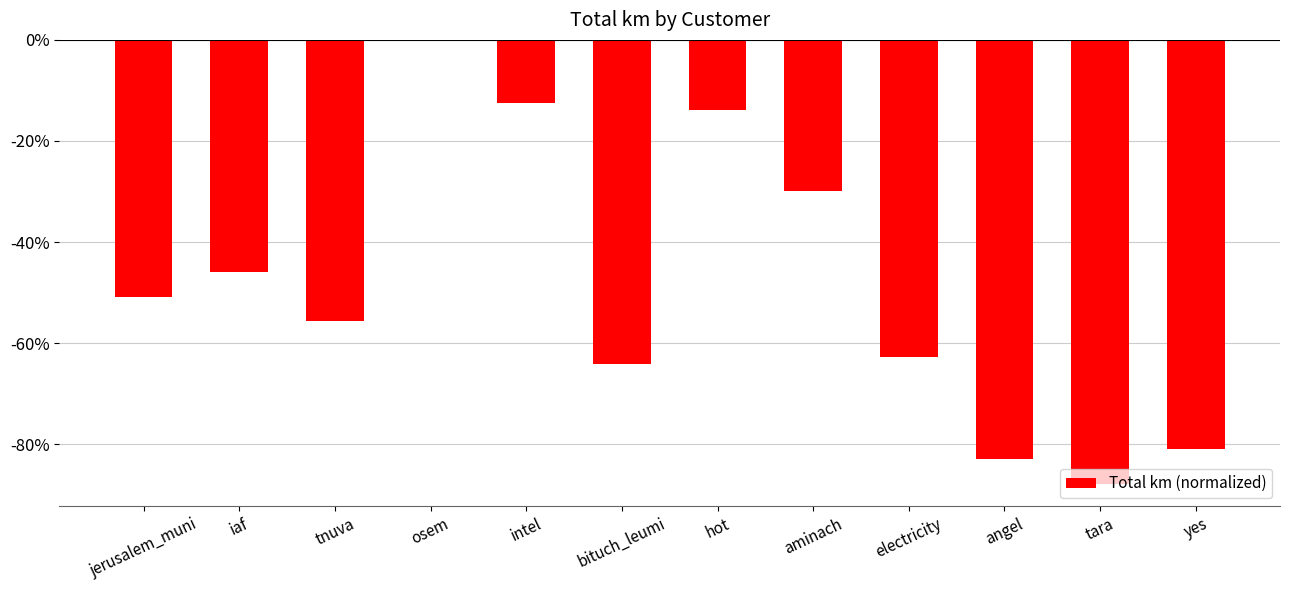

Reading left to right, list all the values displayed in this chart.

jerusalem_muni=-50.9	iaf=-45.9	tnuva=-55.6	osem=0.0	intel=-12.5	bituch_leumi=-64.2	hot=-13.9	aminach=-29.9	electricity=-62.8	angel=-82.9	tara=-87.8	yes=-80.9